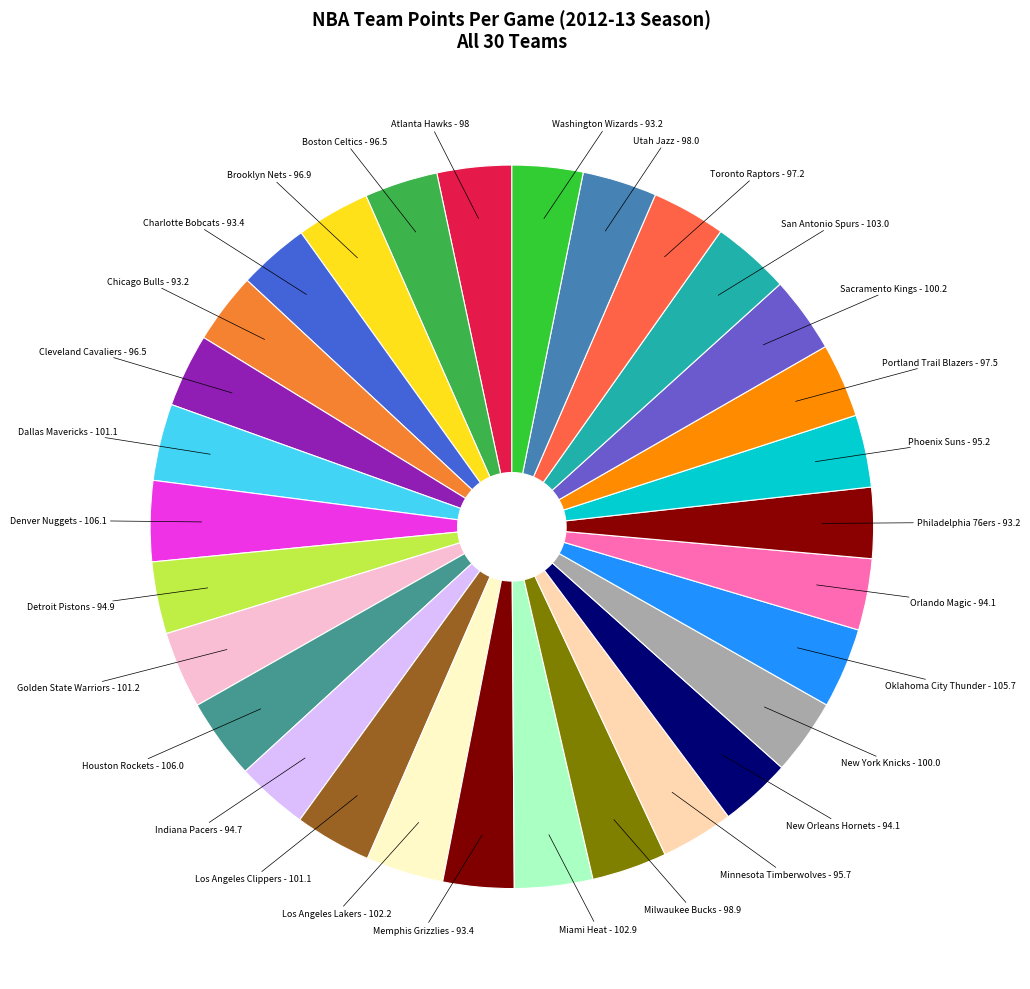

How many segments does this pie chart have?

30